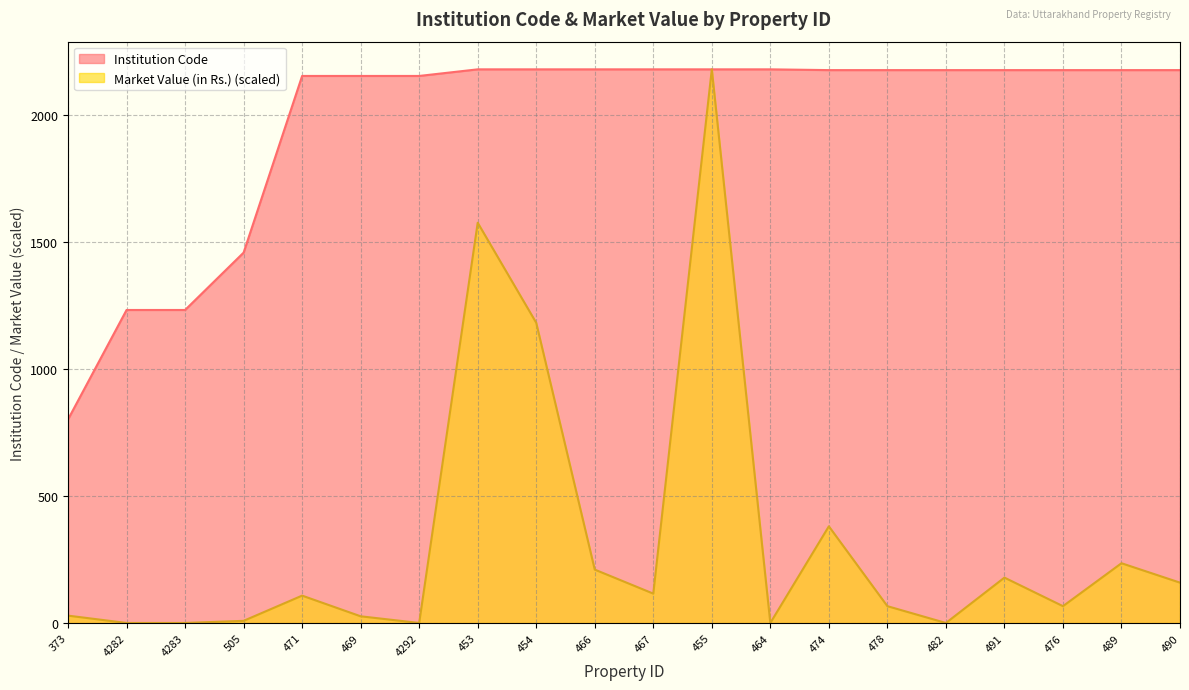

Rank the series by their average value, from highest to lowest.

Institution Code, Market Value (in Rs.) (scaled)